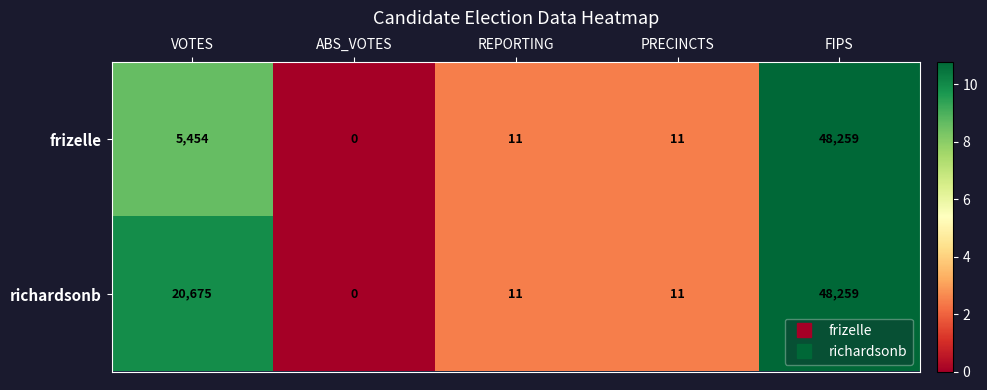

What is the total value across all series at REPORTING?

22